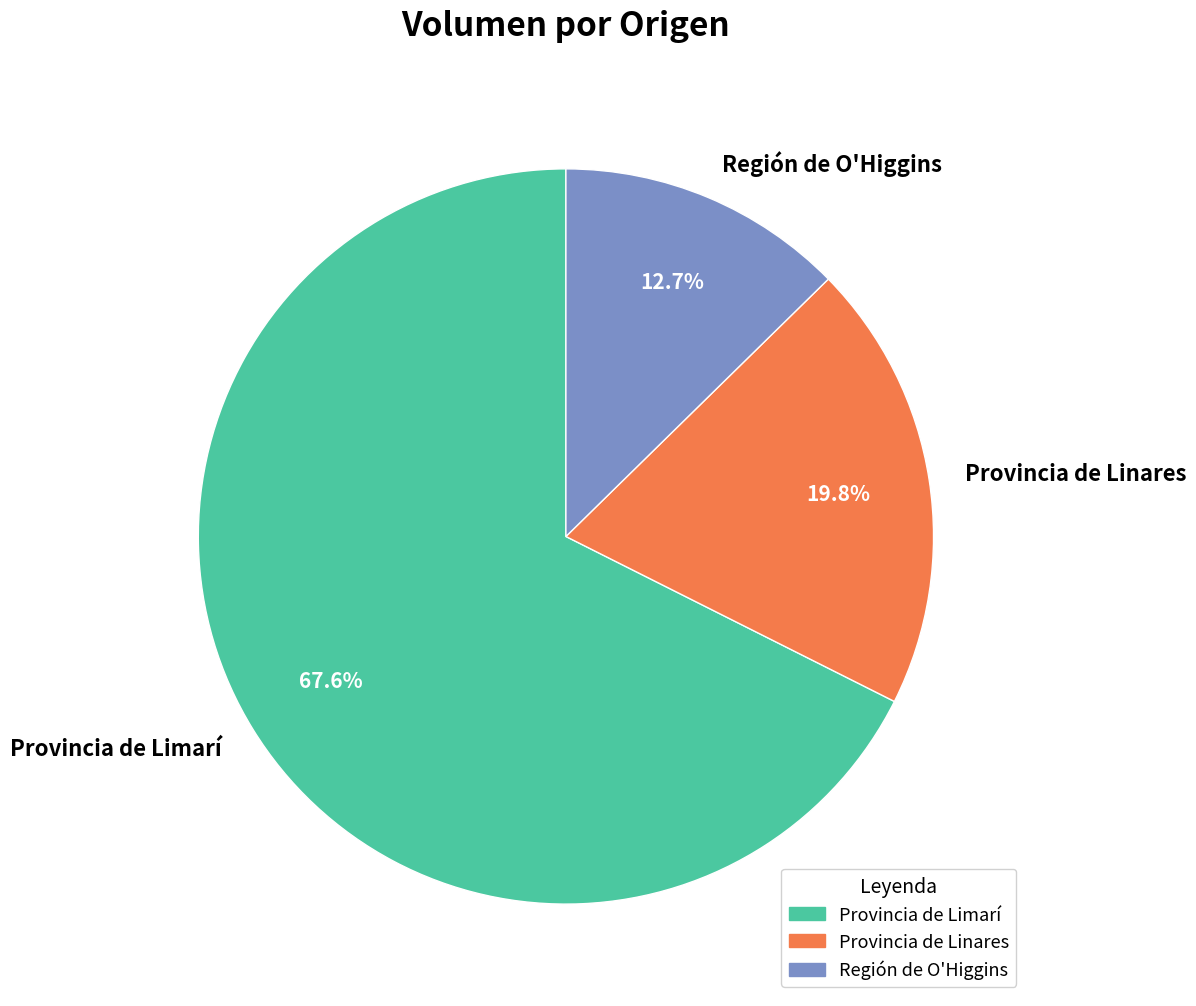

Rank the categories by value from lowest to highest.

Región de O'Higgins, Provincia de Linares, Provincia de Limarí